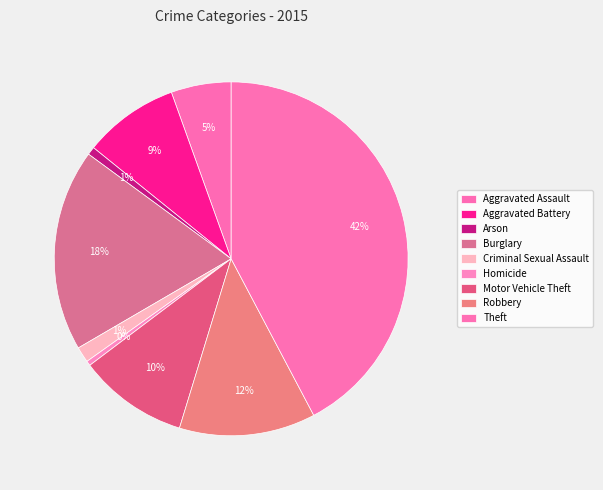

Does any single category account for the majority?

No